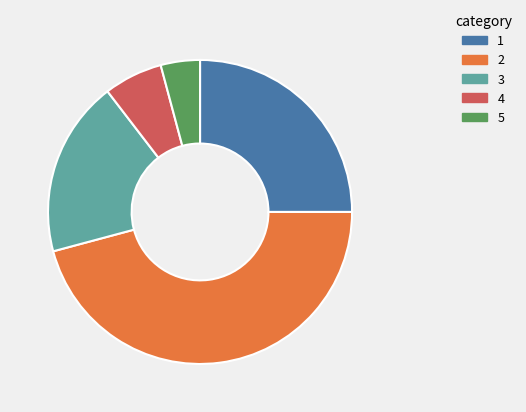

Do 3 and 5 together represent more than half of the pie?

No